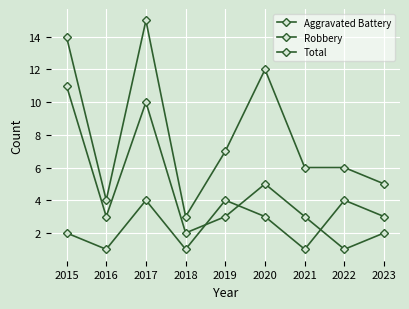

What is the average value of the Aggravated Battery series?

3